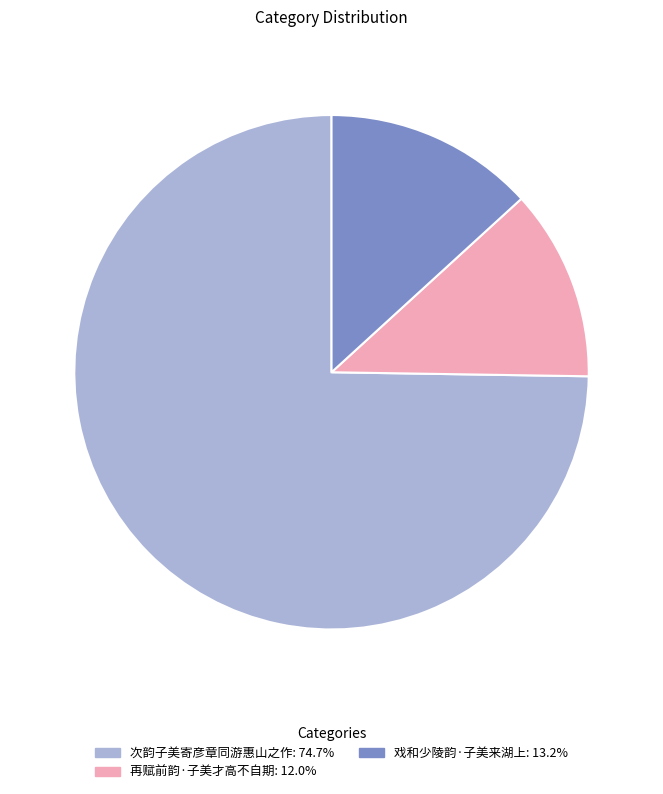

Does any single category account for the majority?

Yes